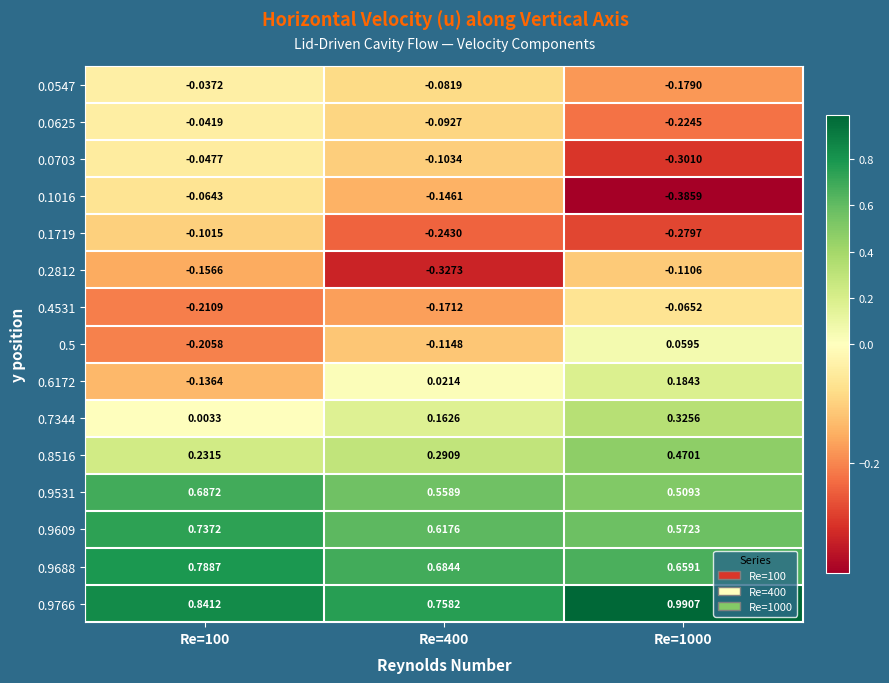

Rank the series by their maximum value, from lowest to highest.

0.2812, 0.1719, 0.4531, 0.1016, 0.0703, 0.0625, 0.0547, 0.5, 0.6172, 0.7344, 0.8516, 0.9531, 0.9609, 0.9688, 0.9766